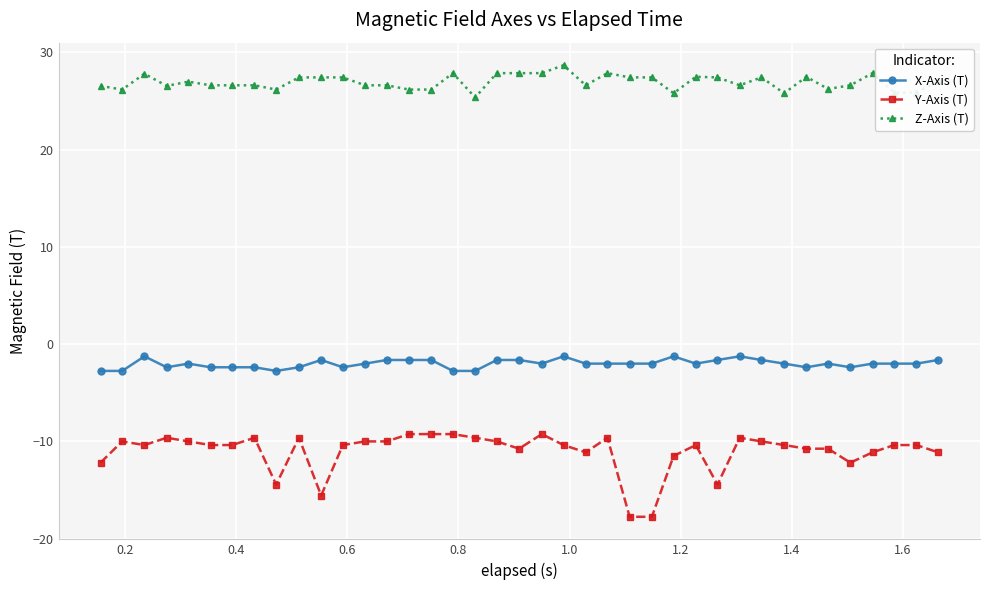

True or false: Y-Axis (T) and X-Axis (T) cross at least once.

False